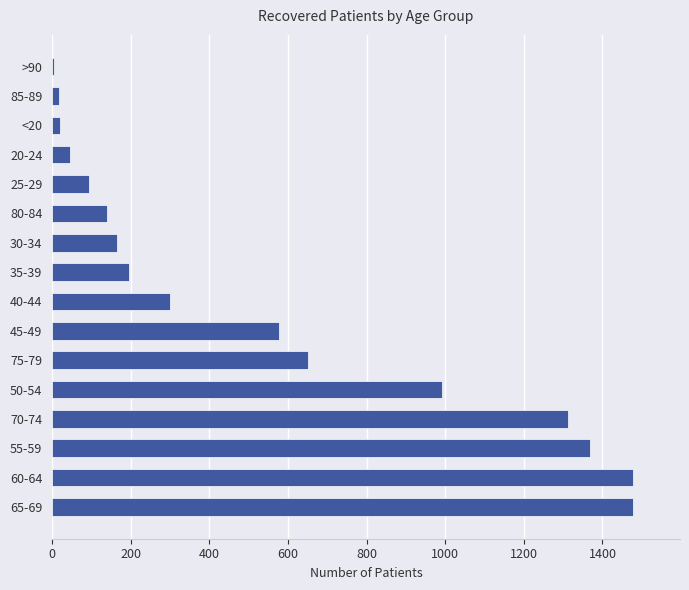

Between 20-24 and 35-39, which is larger?

35-39